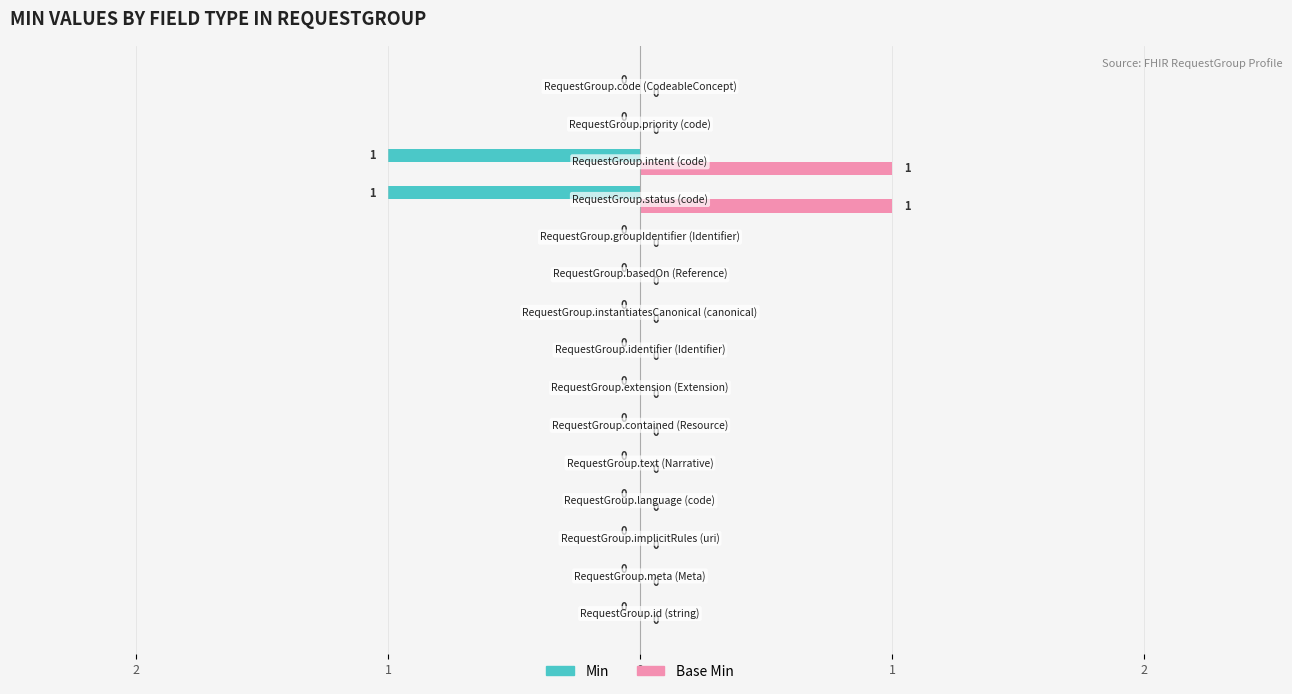

Reading left to right, extract all data points from this chart.

Min: 0	0	0	0	0	0	0	0	0	0	0	-1	-1	0	0
Base Min: 0	0	0	0	0	0	0	0	0	0	0	1	1	0	0